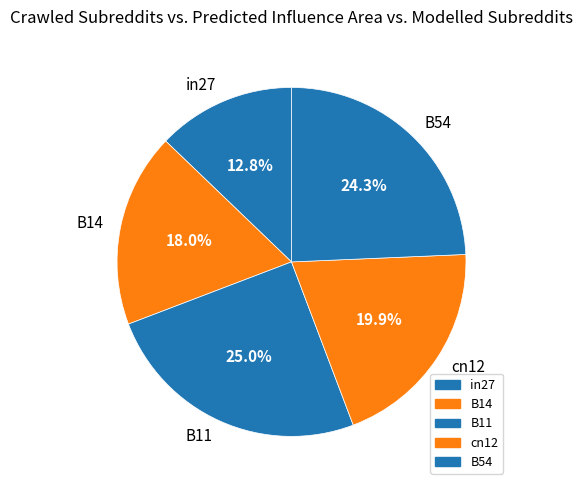

True or false: in27 accounts for 26% of the total.

False